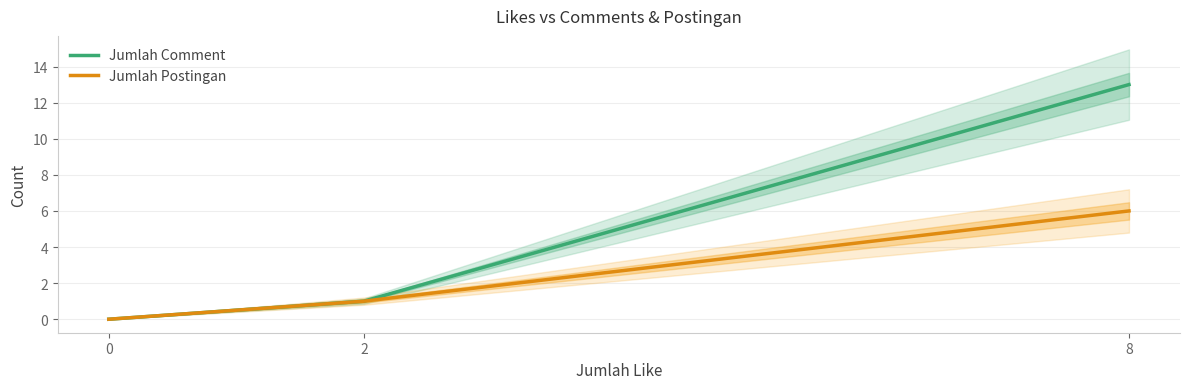

Is this an area chart (filled region under the line)?

No